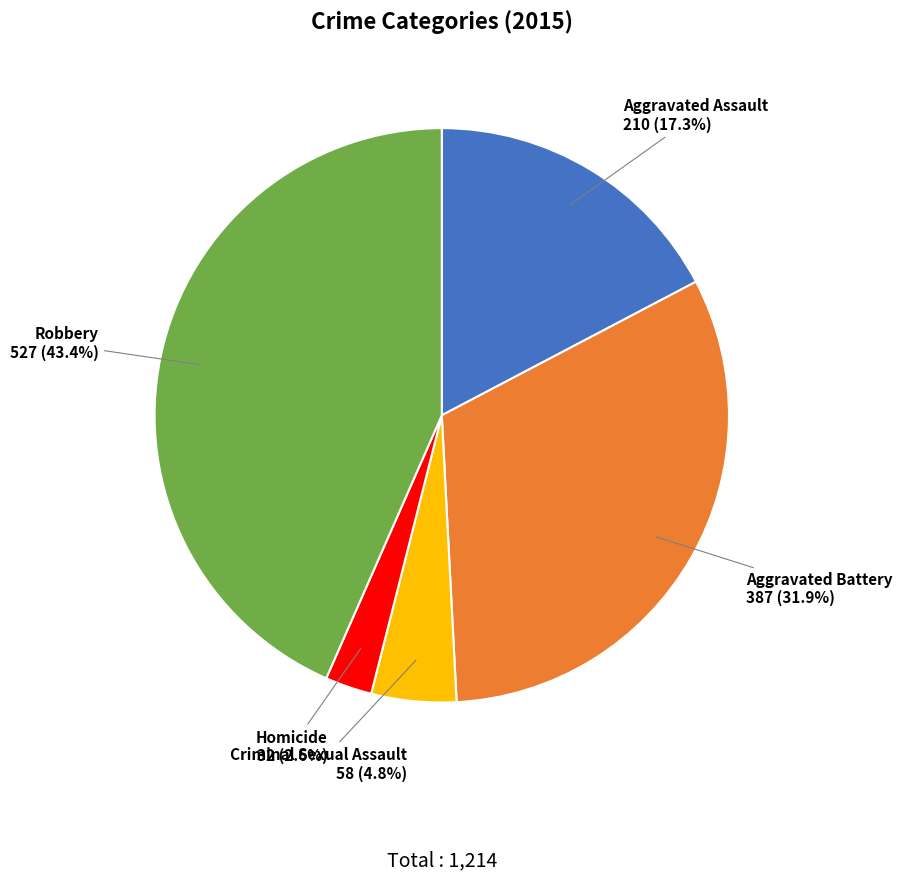

Does any single category account for the majority?

No